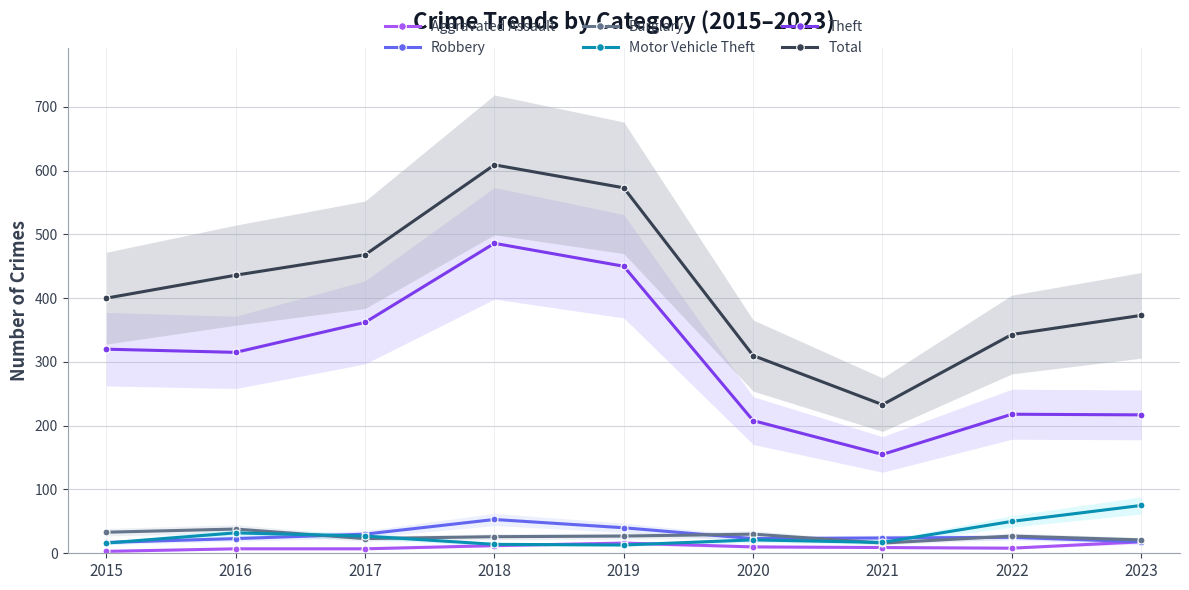

Is the value of Motor Vehicle Theft at 2021 greater than the value of Total at 2023?

No